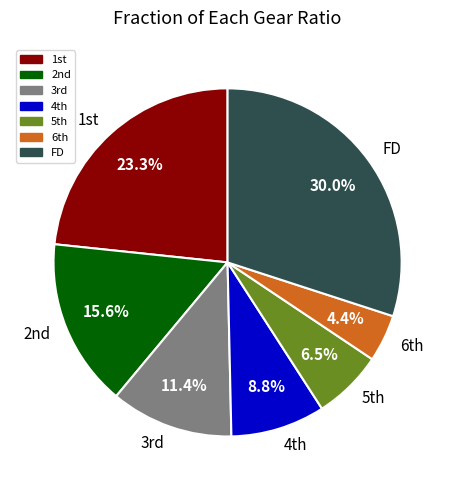

Which slice is the largest?

FD